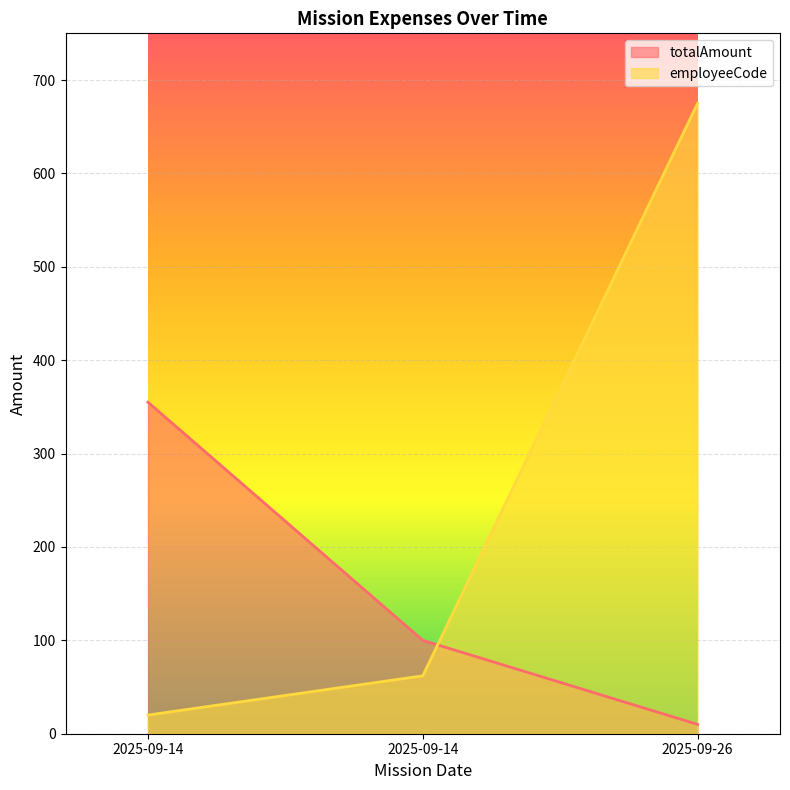

At how many categories does at least one series exceed 353?

2